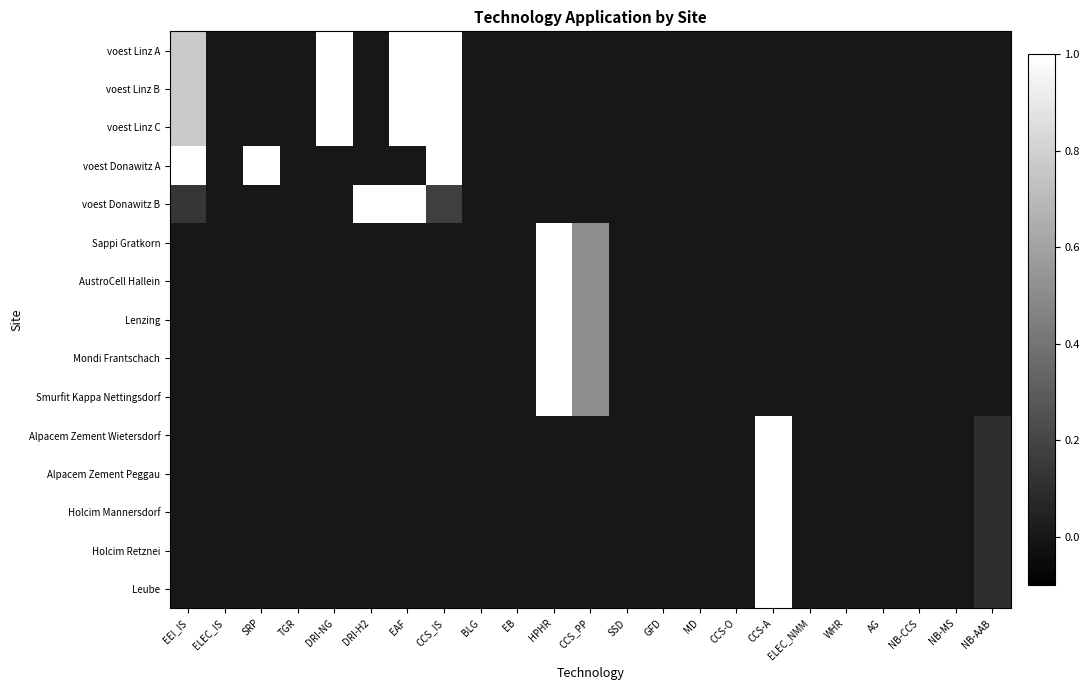

Reading left to right, list all the values displayed in this chart.

voest Linz A: EEI_IS=0.8	ELEC_IS=0.0	SRP=0.0	TGR=0.0	DRI-NG=1.0	DRI-H2=0.0	EAF=1.0	CCS_IS=1.0	BLG=0.0	EB=0.0	HPHR=0.0	CCS_PP=0.0	SSD=0.0	GFD=0.0	MD=0.0	CCS-O=0.0	CCS-A=0.0	ELEC_NMM=0.0	WHR=0.0	AG=0.0	NB-CCS=0.0	NB-MS=0.0	NB-AAB=0.0
voest Linz B: EEI_IS=0.8	ELEC_IS=0.0	SRP=0.0	TGR=0.0	DRI-NG=1.0	DRI-H2=0.0	EAF=1.0	CCS_IS=1.0	BLG=0.0	EB=0.0	HPHR=0.0	CCS_PP=0.0	SSD=0.0	GFD=0.0	MD=0.0	CCS-O=0.0	CCS-A=0.0	ELEC_NMM=0.0	WHR=0.0	AG=0.0	NB-CCS=0.0	NB-MS=0.0	NB-AAB=0.0
voest Linz C: EEI_IS=0.8	ELEC_IS=0.0	SRP=0.0	TGR=0.0	DRI-NG=1.0	DRI-H2=0.0	EAF=1.0	CCS_IS=1.0	BLG=0.0	EB=0.0	HPHR=0.0	CCS_PP=0.0	SSD=0.0	GFD=0.0	MD=0.0	CCS-O=0.0	CCS-A=0.0	ELEC_NMM=0.0	WHR=0.0	AG=0.0	NB-CCS=0.0	NB-MS=0.0	NB-AAB=0.0
voest Donawitz A: EEI_IS=1.0	ELEC_IS=0.0	SRP=1.0	TGR=0.0	DRI-NG=0.0	DRI-H2=0.0	EAF=0.0	CCS_IS=1.0	BLG=0.0	EB=0.0	HPHR=0.0	CCS_PP=0.0	SSD=0.0	GFD=0.0	MD=0.0	CCS-O=0.0	CCS-A=0.0	ELEC_NMM=0.0	WHR=0.0	AG=0.0	NB-CCS=0.0	NB-MS=0.0	NB-AAB=0.0
voest Donawitz B: EEI_IS=0.1	ELEC_IS=0.0	SRP=0.0	TGR=0.0	DRI-NG=0.0	DRI-H2=1.0	EAF=1.0	CCS_IS=0.2	BLG=0.0	EB=0.0	HPHR=0.0	CCS_PP=0.0	SSD=0.0	GFD=0.0	MD=0.0	CCS-O=0.0	CCS-A=0.0	ELEC_NMM=0.0	WHR=0.0	AG=0.0	NB-CCS=0.0	NB-MS=0.0	NB-AAB=0.0
Sappi Gratkorn: EEI_IS=0.0	ELEC_IS=0.0	SRP=0.0	TGR=0.0	DRI-NG=0.0	DRI-H2=0.0	EAF=0.0	CCS_IS=0.0	BLG=0.0	EB=0.0	HPHR=1.0	CCS_PP=0.5	SSD=0.0	GFD=0.0	MD=0.0	CCS-O=0.0	CCS-A=0.0	ELEC_NMM=0.0	WHR=0.0	AG=0.0	NB-CCS=0.0	NB-MS=0.0	NB-AAB=0.0
AustroCell Hallein: EEI_IS=0.0	ELEC_IS=0.0	SRP=0.0	TGR=0.0	DRI-NG=0.0	DRI-H2=0.0	EAF=0.0	CCS_IS=0.0	BLG=0.0	EB=0.0	HPHR=1.0	CCS_PP=0.5	SSD=0.0	GFD=0.0	MD=0.0	CCS-O=0.0	CCS-A=0.0	ELEC_NMM=0.0	WHR=0.0	AG=0.0	NB-CCS=0.0	NB-MS=0.0	NB-AAB=0.0
Lenzing: EEI_IS=0.0	ELEC_IS=0.0	SRP=0.0	TGR=0.0	DRI-NG=0.0	DRI-H2=0.0	EAF=0.0	CCS_IS=0.0	BLG=0.0	EB=0.0	HPHR=1.0	CCS_PP=0.5	SSD=0.0	GFD=0.0	MD=0.0	CCS-O=0.0	CCS-A=0.0	ELEC_NMM=0.0	WHR=0.0	AG=0.0	NB-CCS=0.0	NB-MS=0.0	NB-AAB=0.0
Mondi Frantschach: EEI_IS=0.0	ELEC_IS=0.0	SRP=0.0	TGR=0.0	DRI-NG=0.0	DRI-H2=0.0	EAF=0.0	CCS_IS=0.0	BLG=0.0	EB=0.0	HPHR=1.0	CCS_PP=0.5	SSD=0.0	GFD=0.0	MD=0.0	CCS-O=0.0	CCS-A=0.0	ELEC_NMM=0.0	WHR=0.0	AG=0.0	NB-CCS=0.0	NB-MS=0.0	NB-AAB=0.0
Smurfit Kappa Nettingsdorf: EEI_IS=0.0	ELEC_IS=0.0	SRP=0.0	TGR=0.0	DRI-NG=0.0	DRI-H2=0.0	EAF=0.0	CCS_IS=0.0	BLG=0.0	EB=0.0	HPHR=1.0	CCS_PP=0.5	SSD=0.0	GFD=0.0	MD=0.0	CCS-O=0.0	CCS-A=0.0	ELEC_NMM=0.0	WHR=0.0	AG=0.0	NB-CCS=0.0	NB-MS=0.0	NB-AAB=0.0
Alpacem Zement Wietersdorf: EEI_IS=0.0	ELEC_IS=0.0	SRP=0.0	TGR=0.0	DRI-NG=0.0	DRI-H2=0.0	EAF=0.0	CCS_IS=0.0	BLG=0.0	EB=0.0	HPHR=0.0	CCS_PP=0.0	SSD=0.0	GFD=0.0	MD=0.0	CCS-O=0.0	CCS-A=1.0	ELEC_NMM=0.0	WHR=0.0	AG=0.0	NB-CCS=0.0	NB-MS=0.0	NB-AAB=0.1
Alpacem Zement Peggau: EEI_IS=0.0	ELEC_IS=0.0	SRP=0.0	TGR=0.0	DRI-NG=0.0	DRI-H2=0.0	EAF=0.0	CCS_IS=0.0	BLG=0.0	EB=0.0	HPHR=0.0	CCS_PP=0.0	SSD=0.0	GFD=0.0	MD=0.0	CCS-O=0.0	CCS-A=1.0	ELEC_NMM=0.0	WHR=0.0	AG=0.0	NB-CCS=0.0	NB-MS=0.0	NB-AAB=0.1
Holcim Mannersdorf: EEI_IS=0.0	ELEC_IS=0.0	SRP=0.0	TGR=0.0	DRI-NG=0.0	DRI-H2=0.0	EAF=0.0	CCS_IS=0.0	BLG=0.0	EB=0.0	HPHR=0.0	CCS_PP=0.0	SSD=0.0	GFD=0.0	MD=0.0	CCS-O=0.0	CCS-A=1.0	ELEC_NMM=0.0	WHR=0.0	AG=0.0	NB-CCS=0.0	NB-MS=0.0	NB-AAB=0.1
Holcim Retznei: EEI_IS=0.0	ELEC_IS=0.0	SRP=0.0	TGR=0.0	DRI-NG=0.0	DRI-H2=0.0	EAF=0.0	CCS_IS=0.0	BLG=0.0	EB=0.0	HPHR=0.0	CCS_PP=0.0	SSD=0.0	GFD=0.0	MD=0.0	CCS-O=0.0	CCS-A=1.0	ELEC_NMM=0.0	WHR=0.0	AG=0.0	NB-CCS=0.0	NB-MS=0.0	NB-AAB=0.1
Leube: EEI_IS=0.0	ELEC_IS=0.0	SRP=0.0	TGR=0.0	DRI-NG=0.0	DRI-H2=0.0	EAF=0.0	CCS_IS=0.0	BLG=0.0	EB=0.0	HPHR=0.0	CCS_PP=0.0	SSD=0.0	GFD=0.0	MD=0.0	CCS-O=0.0	CCS-A=1.0	ELEC_NMM=0.0	WHR=0.0	AG=0.0	NB-CCS=0.0	NB-MS=0.0	NB-AAB=0.1